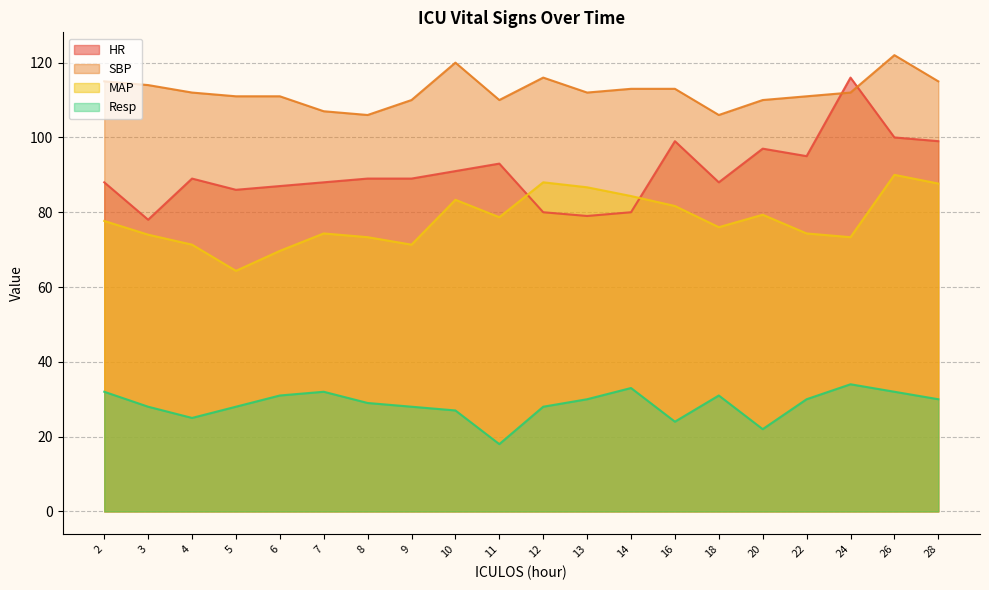

Which series ends up on top after the final intersection of HR and MAP?

HR